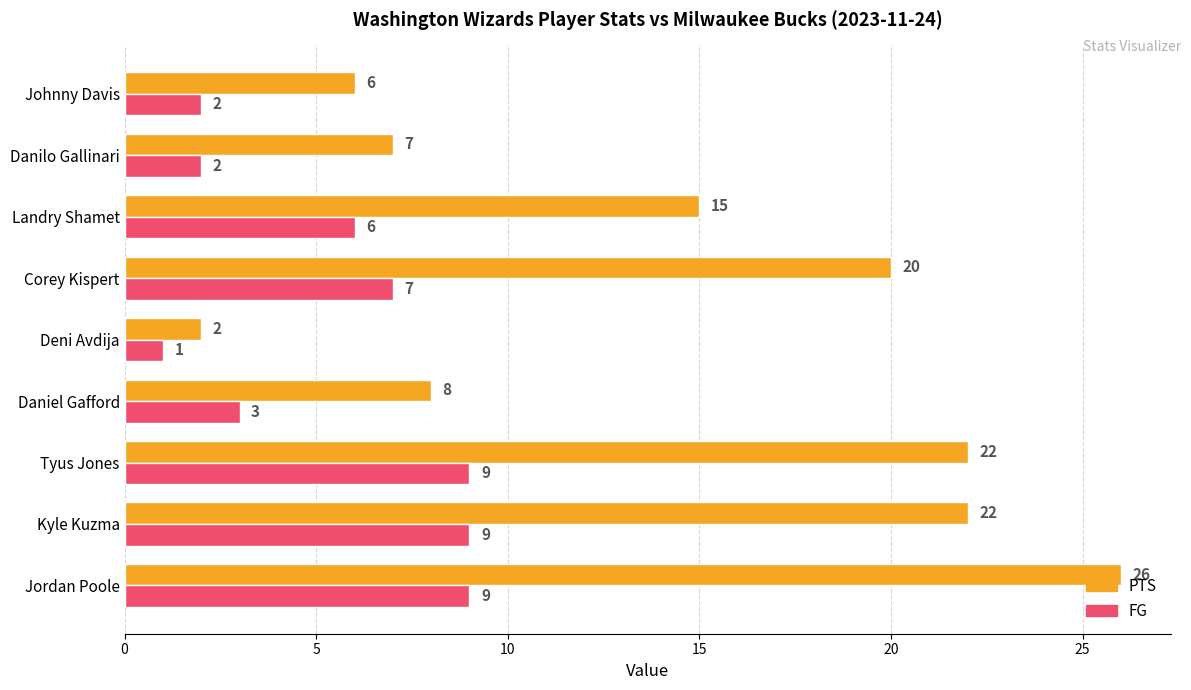

What is the difference between the maximum and second lowest values in the PTS series?

20